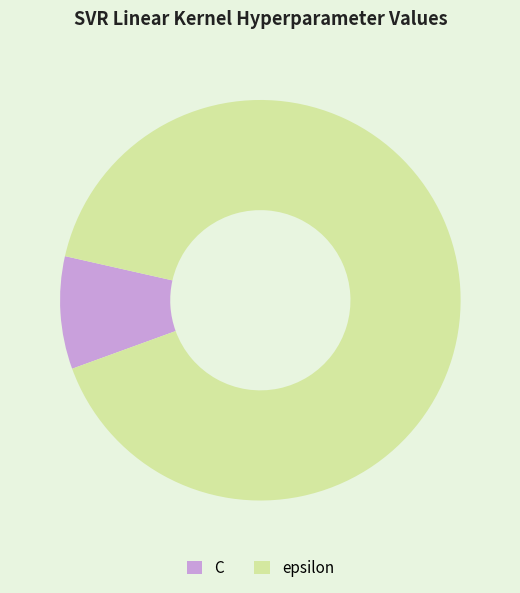

True or false: C accounts for 14% of the total.

False